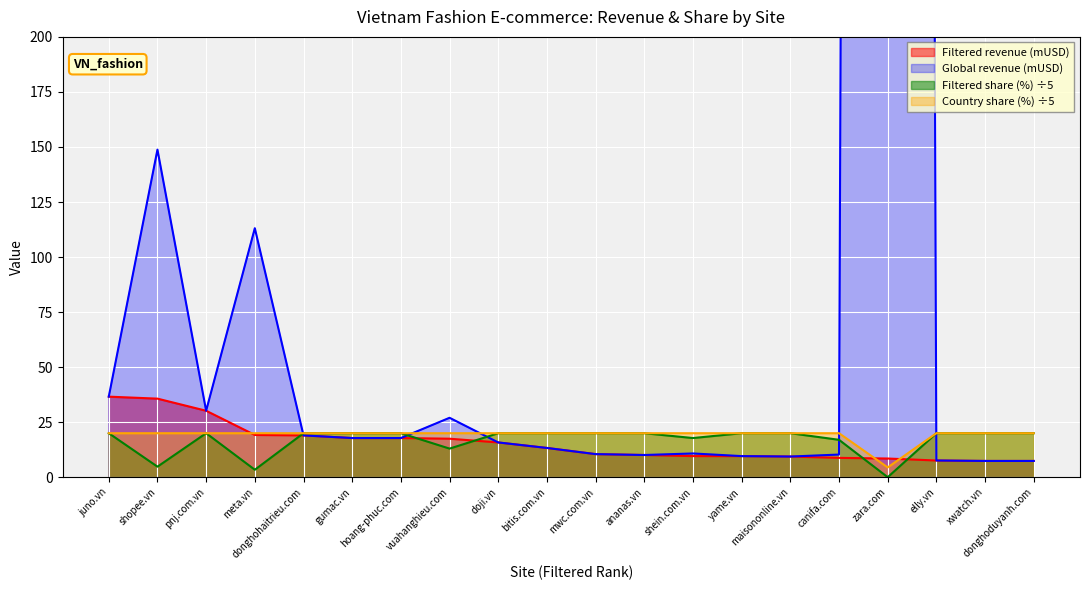

Reading left to right, extract all data points from this chart.

Filtered revenue (mUSD): 36.6	35.7	30.2	19.2	19.0	17.8	17.8	17.5	15.8	13.3	10.5	10.1	9.6	9.6	9.4	8.8	8.5	7.6	7.4	7.4
Global revenue (mUSD): 36.6	148.8	30.2	113.1	19.0	17.8	17.8	27.0	15.8	13.3	10.5	10.1	10.8	9.6	9.4	10.3	5847.0	7.6	7.4	7.4
Filtered share (%): 20.0	4.8	20.0	3.4	20.0	20.0	20.0	13.0	20.0	20.0	20.0	20.0	17.8	20.0	20.0	17.0	0.0	20.0	20.0	20.0
Country share (%): 20.0	20.0	20.0	20.0	20.0	20.0	20.0	20.0	20.0	20.0	20.0	20.0	20.0	20.0	20.0	20.0	4.5	20.0	20.0	20.0